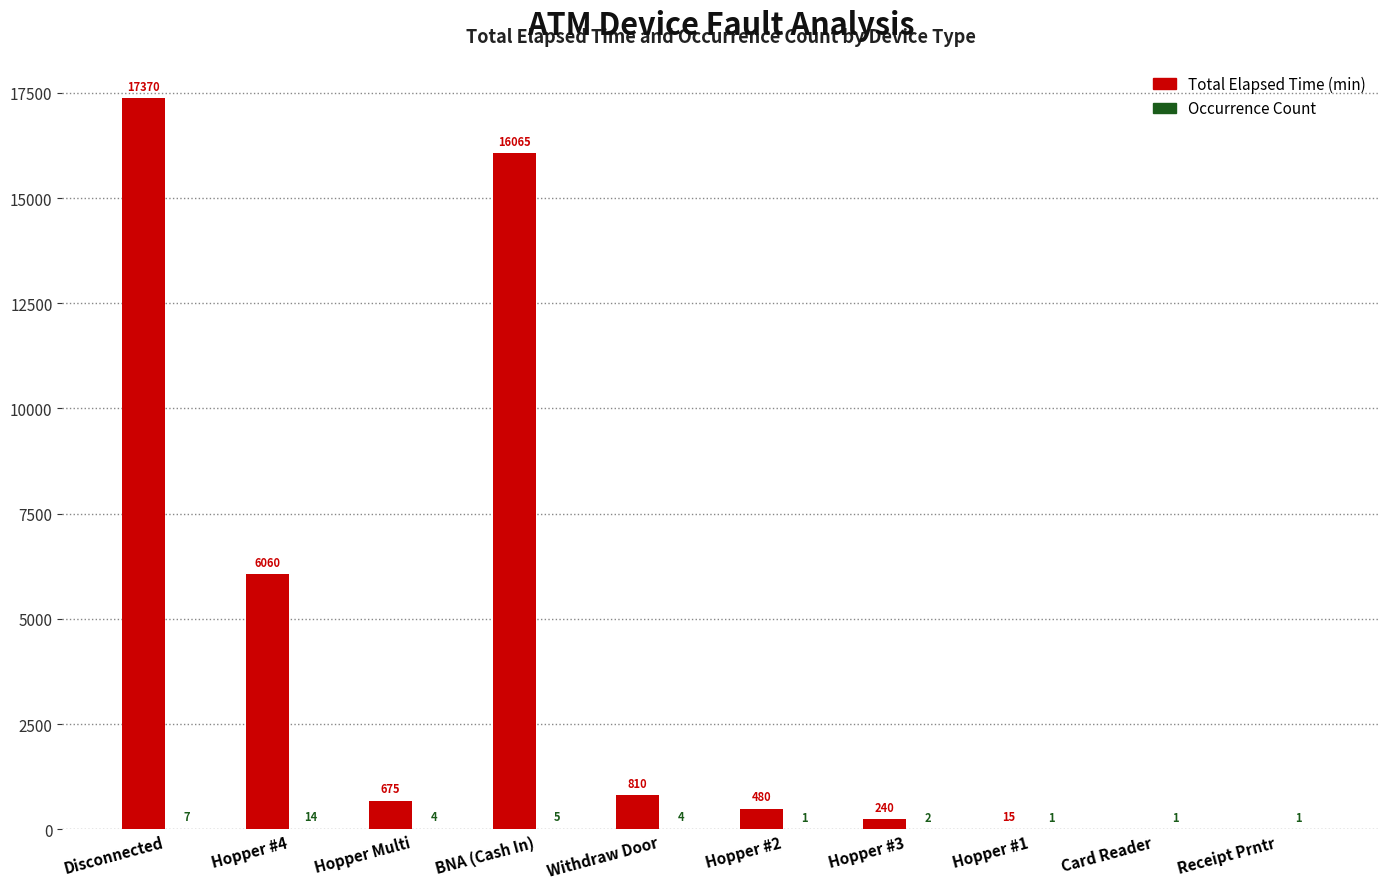

Which series changed the most between Withdraw Door and Hopper #1?

Total Elapsed Time (min)